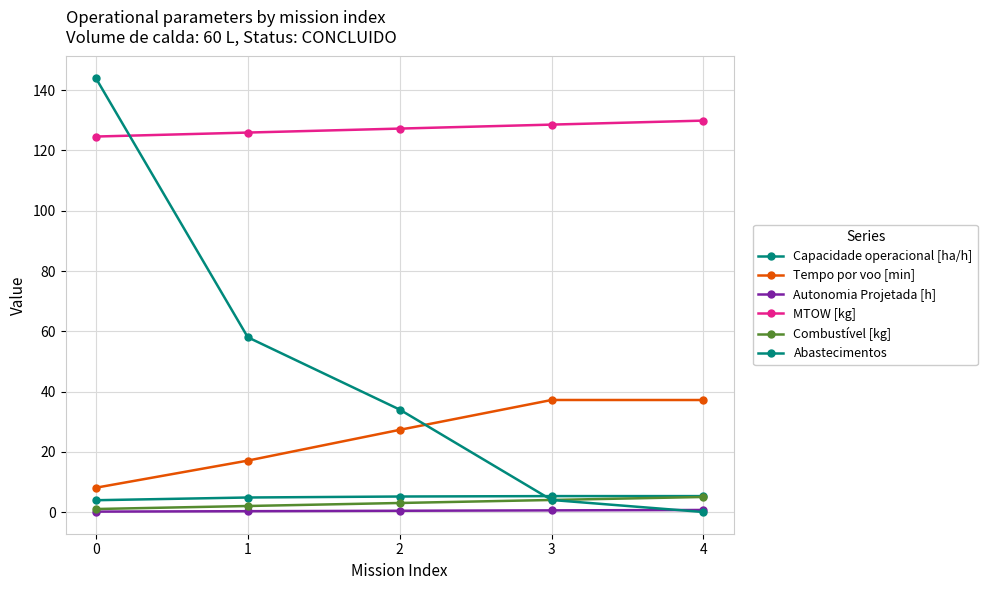

True or false: Capacidade operacional [ha/h] and MTOW [kg] cross at least once.

False